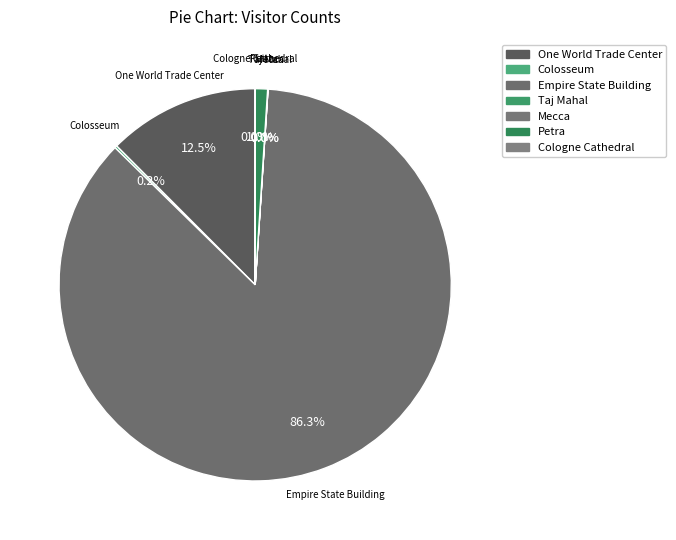

How many slices are in this pie chart?

7